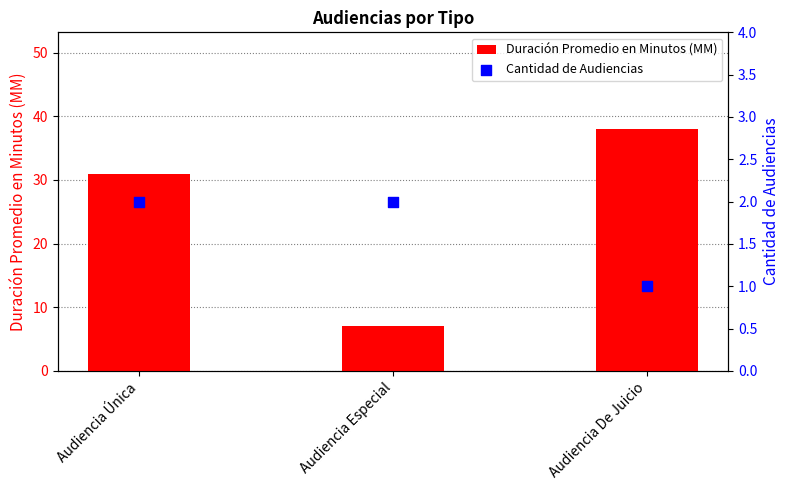

At which category is the sum across all series the highest?

Audiencia De Juicio